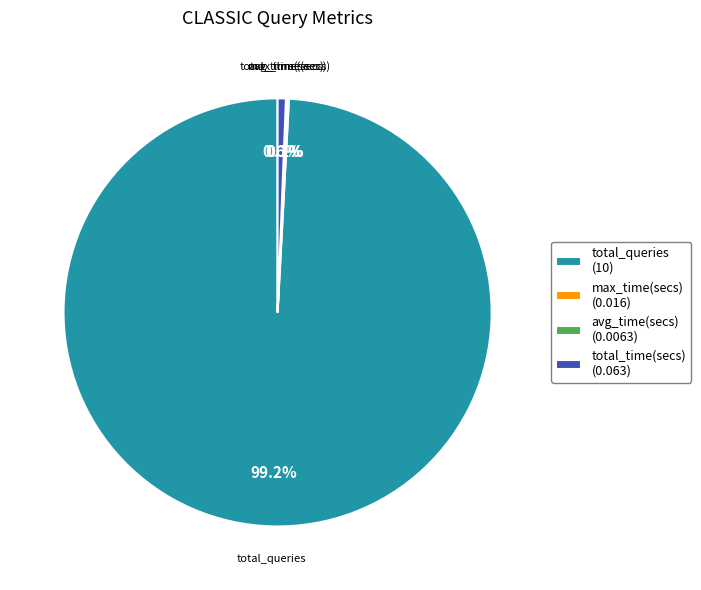

Which category accounts for the majority?

total_queries